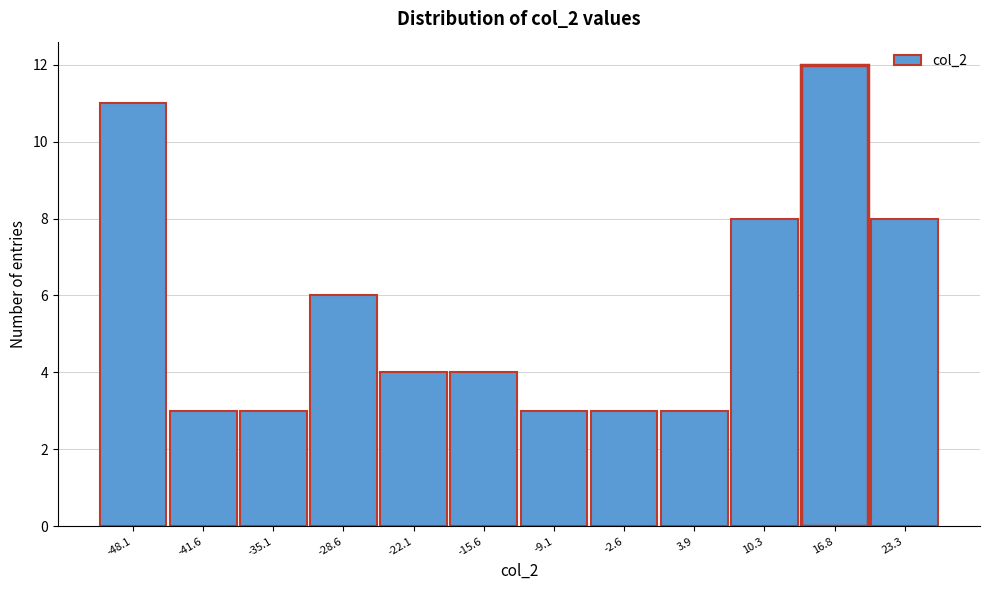

Reading right to left, extract all data points from this chart.

23.3=8	16.8=12	10.3=8	3.9=3	-2.6=3	-9.1=3	-15.6=4	-22.1=4	-28.6=6	-35.1=3	-41.6=3	-48.1=11